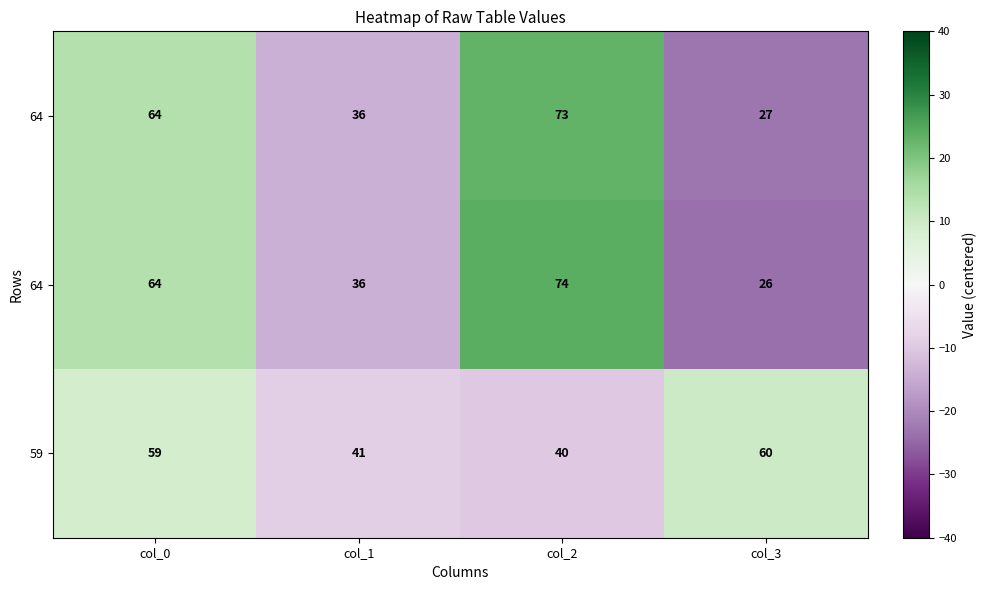

What is the minimum value shown in the chart?

-24